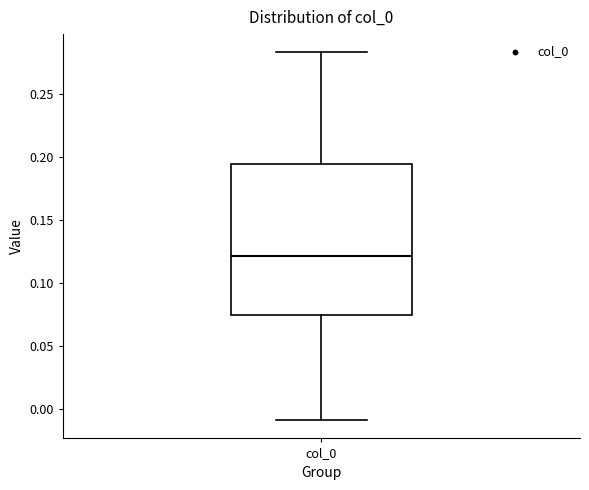

Where does the upper whisker of the box for col_0 end on the y-axis? The values are not printed on the chart, so give them approximately, as read against the axis.

0.285